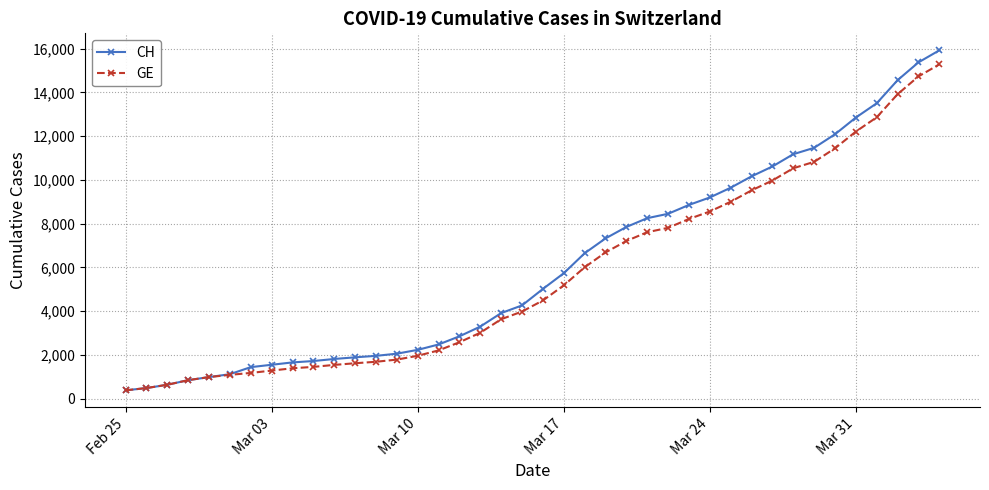

How many data points does each series have?

40